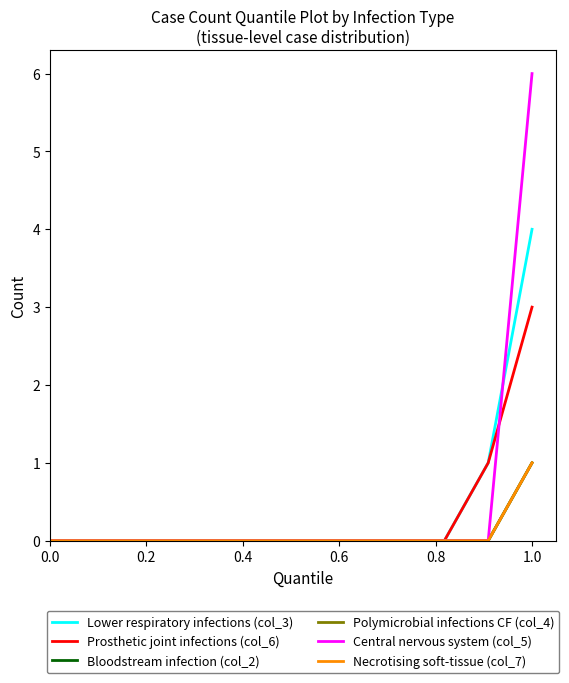

What is the difference between the second highest and second lowest values in the Prosthetic joint infections (col_6) series?

1